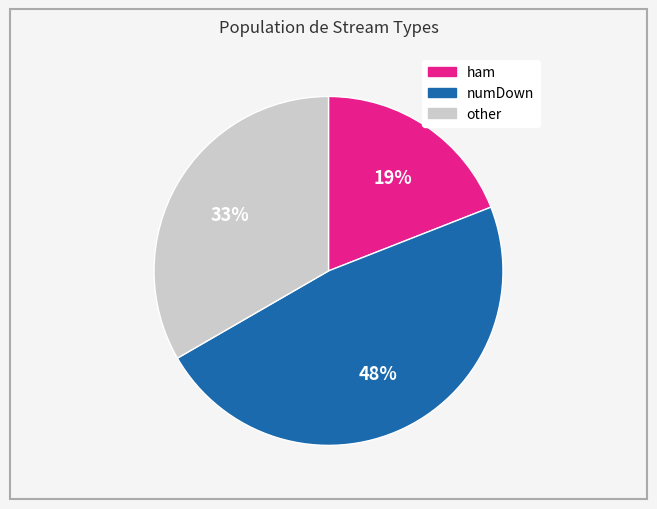

Is there a majority slice in this chart?

No